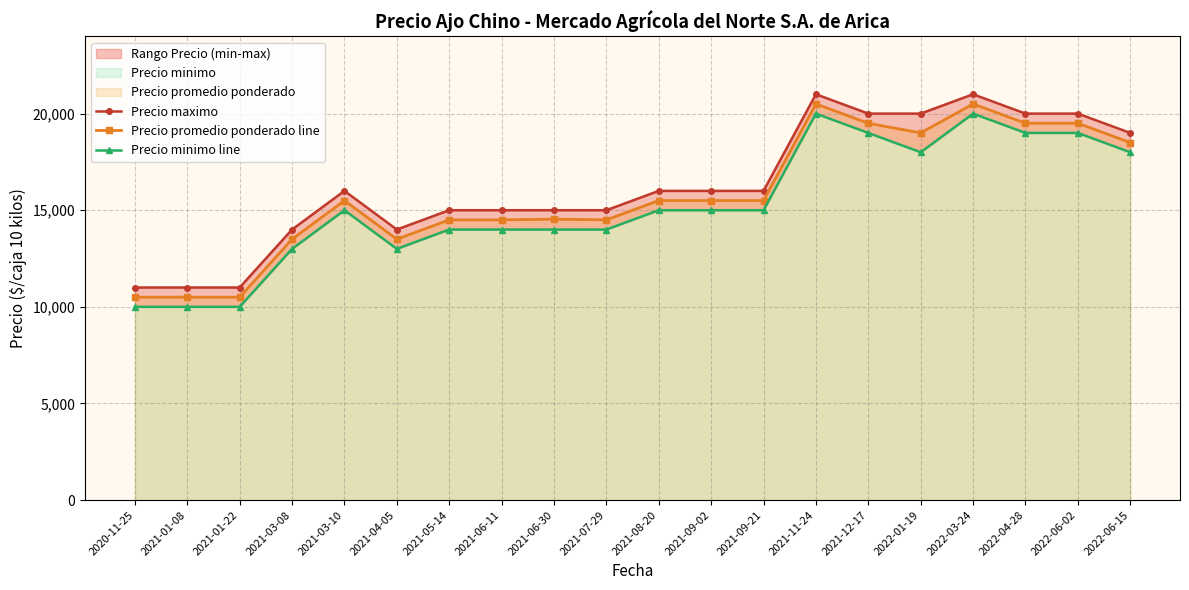

True or false: Precio promedio ponderado line and Precio maximo cross at least once.

False